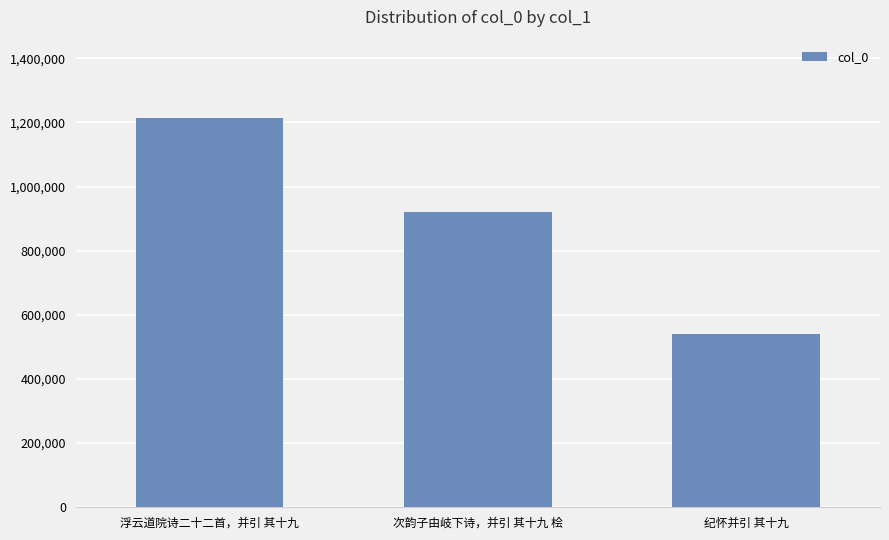

What is the difference between the values at 浮云道院诗二十二首，并引 其十九 and 次韵子由岐下诗，并引 其十九 桧?

294562